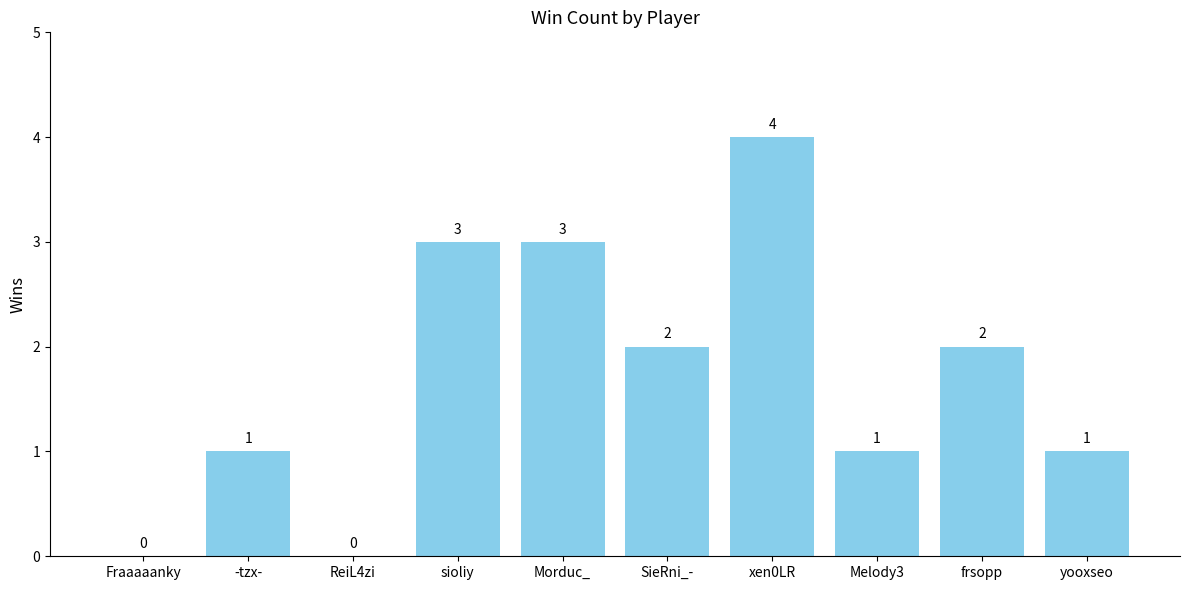

What is the sum of the values at xen0LR and ReiL4zi?

4